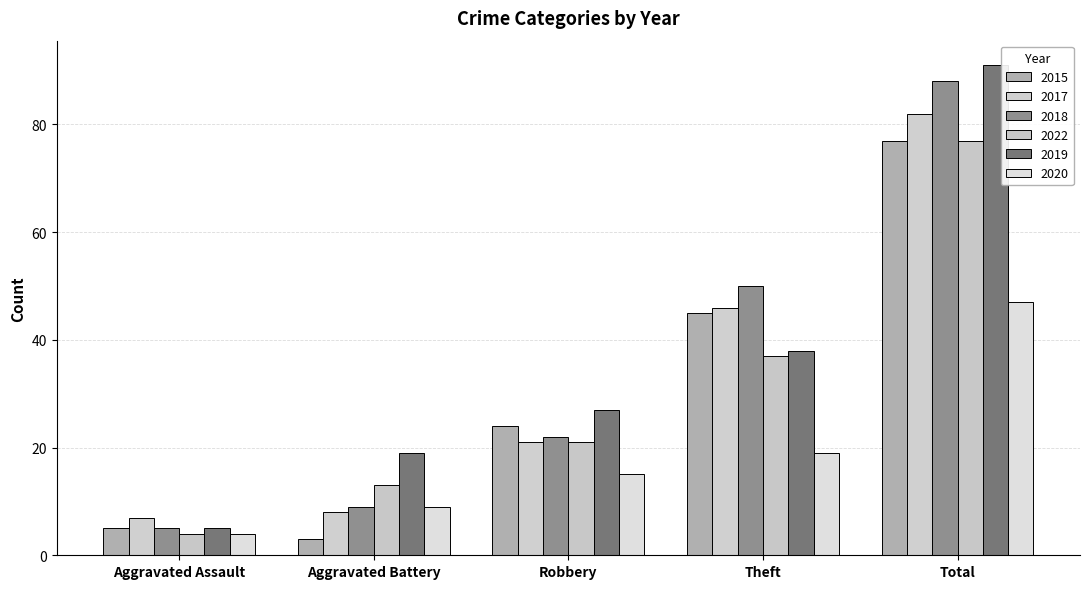

What is the difference between the maximum and minimum values in the 2022 series?

73